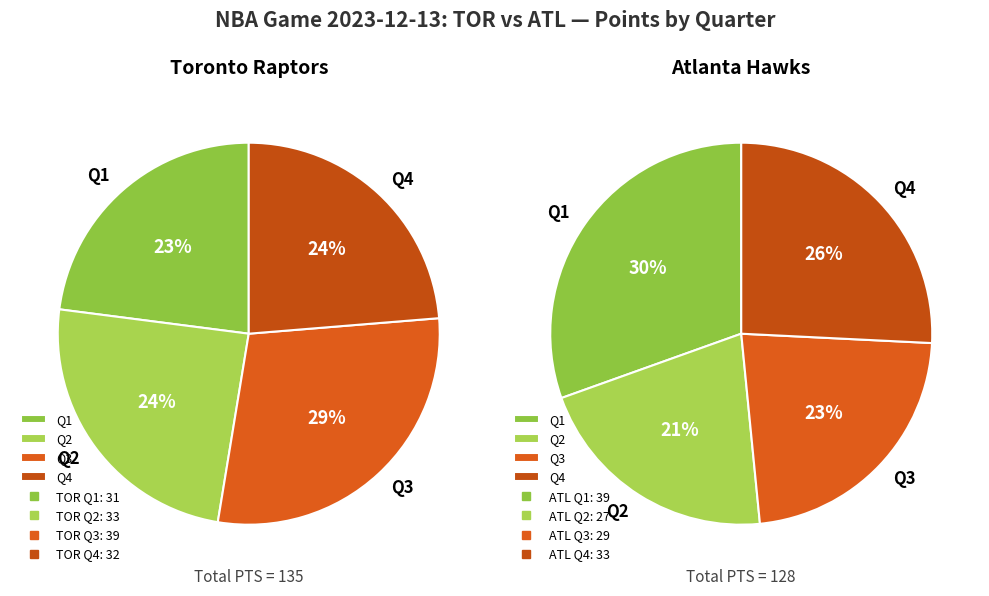

To the nearest percent, what is the combined percentage of TOR and ATL?

100%